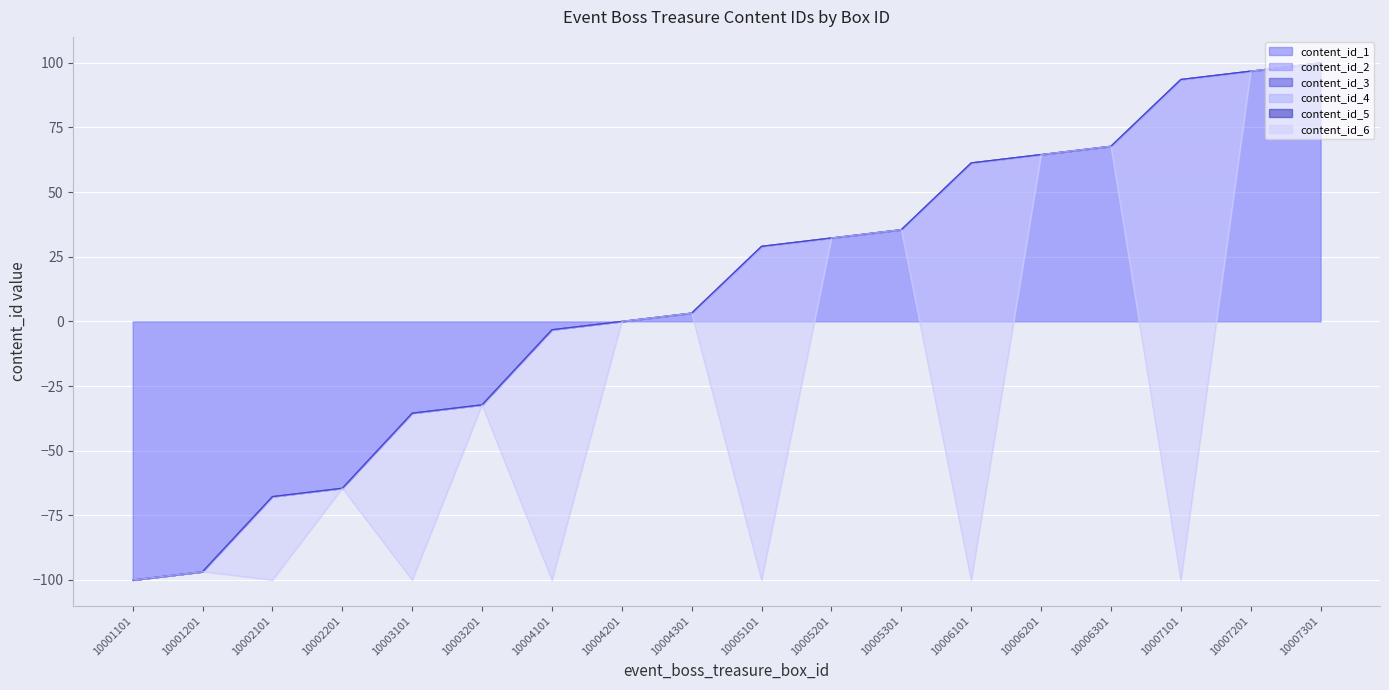

The content_id_2 series shows 146.3 at 10007301. True or false?

False